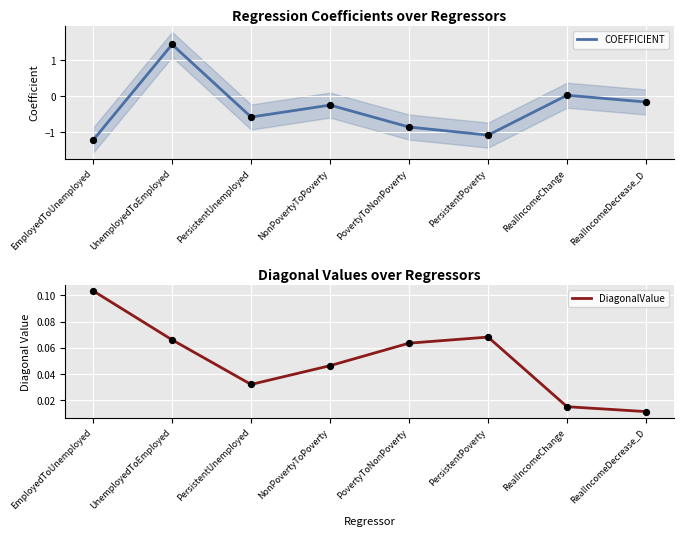

Which series has the widest spread of Y values?

COEFFICIENT